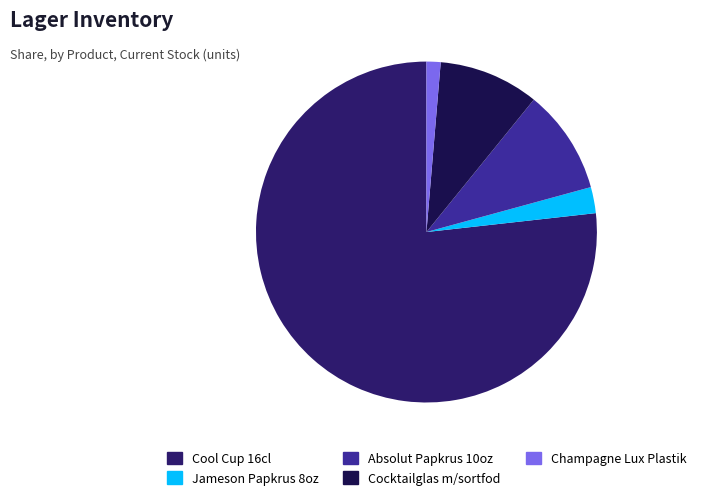

The Absolut Papkrus 10oz slice represents 25% of the pie. True or false?

False